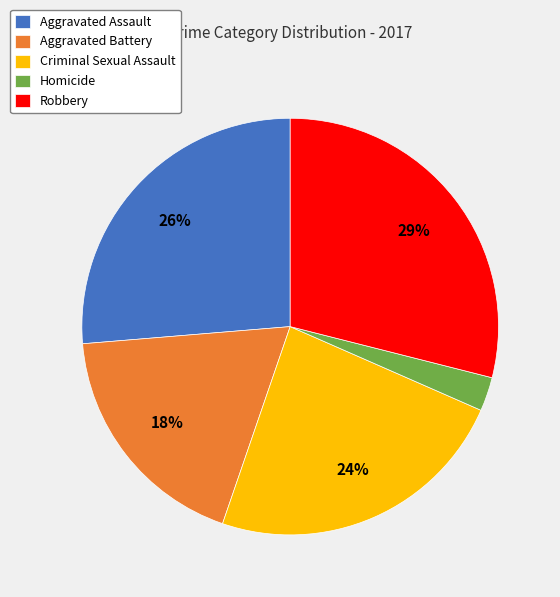

To the nearest percent, what portion does Homicide represent?

3%